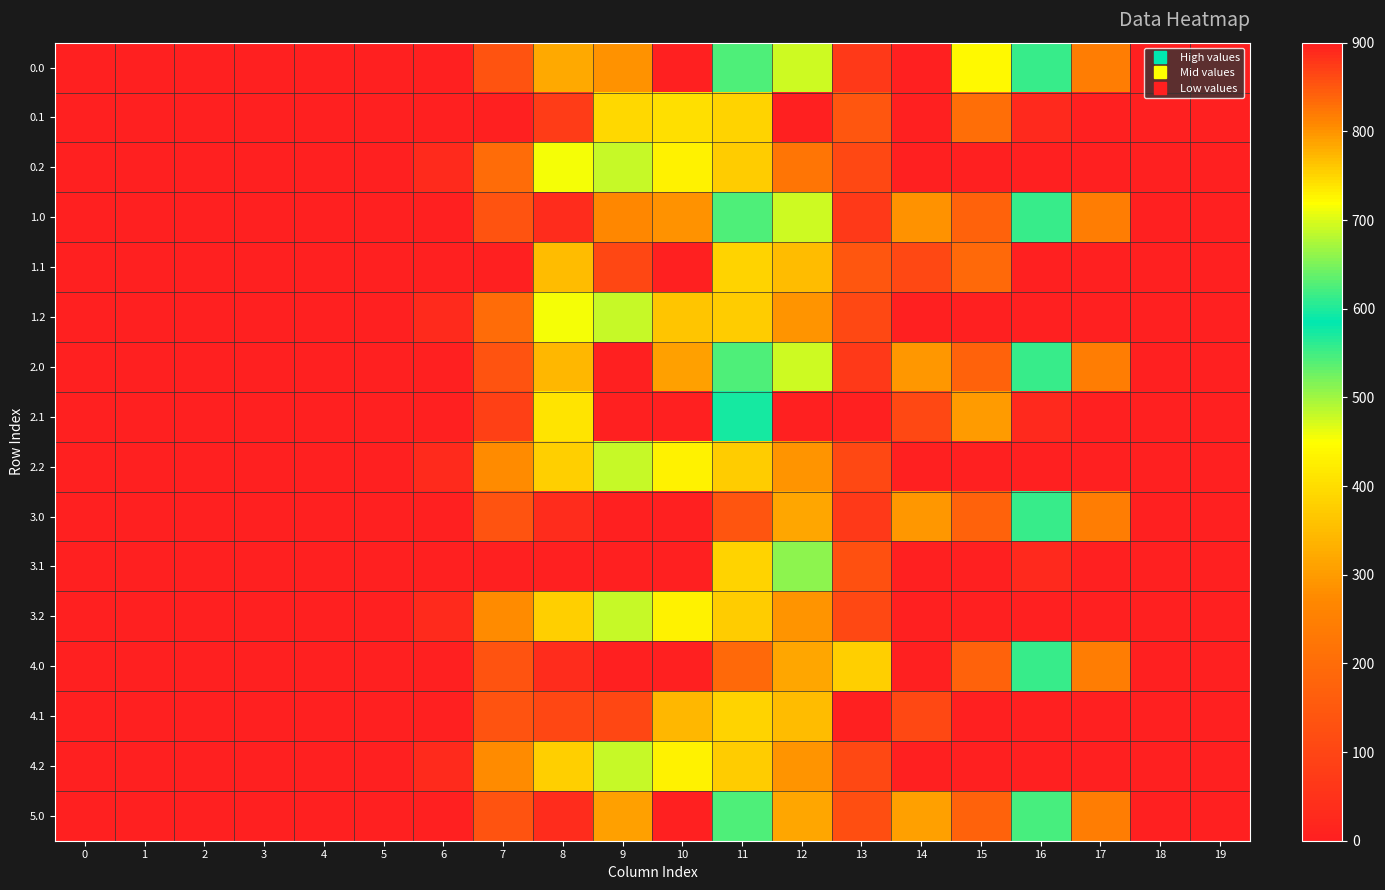

Between 11 and 3, which is larger?

11